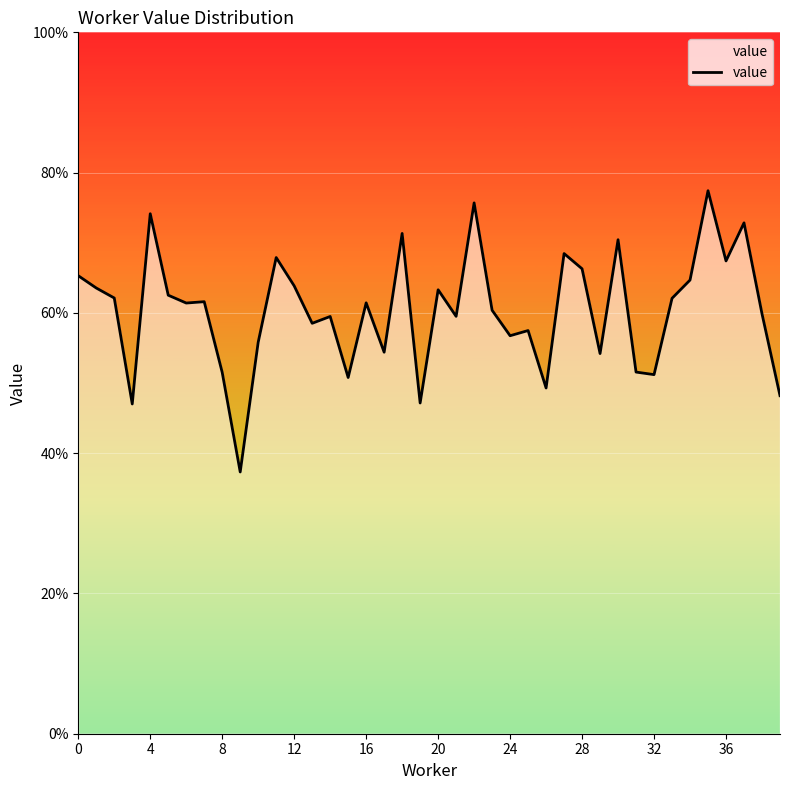

Is this an area chart (filled region under the line)?

Yes